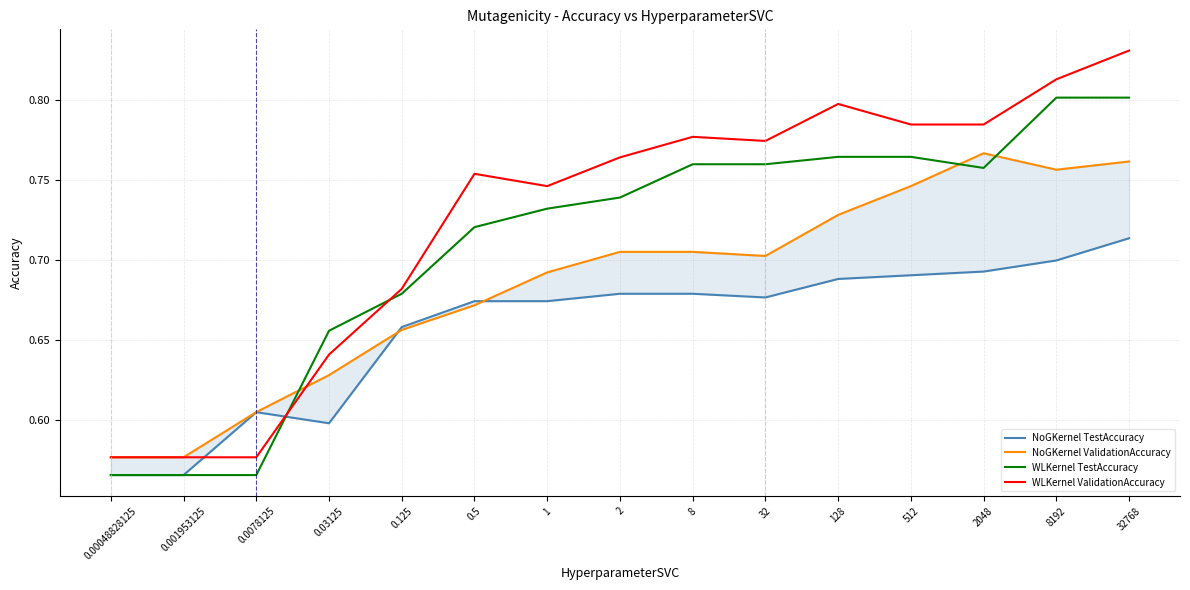

Where is the first local minimum for NoGKernel ValidationAccuracy?

32